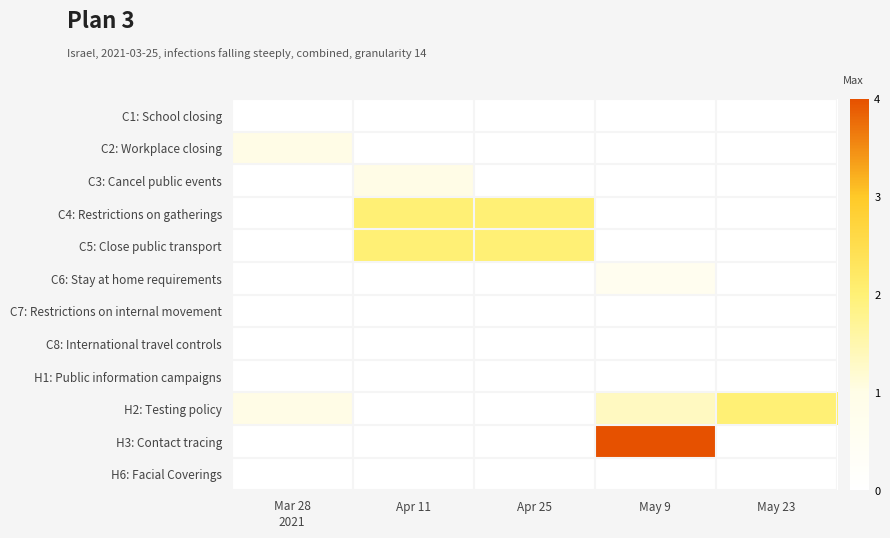

What is the greatest value displayed?

4.0